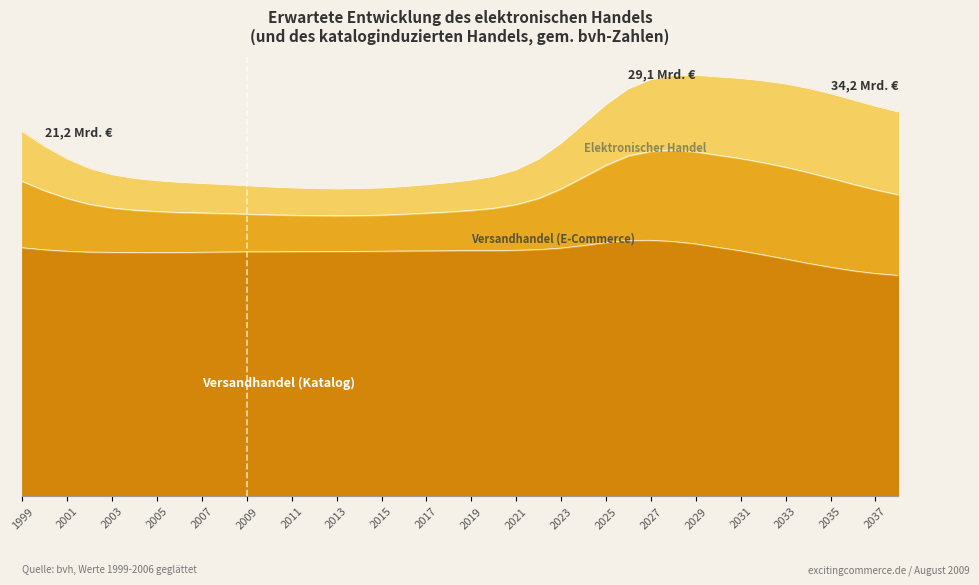

What is the minimum value shown in the chart?

20.1